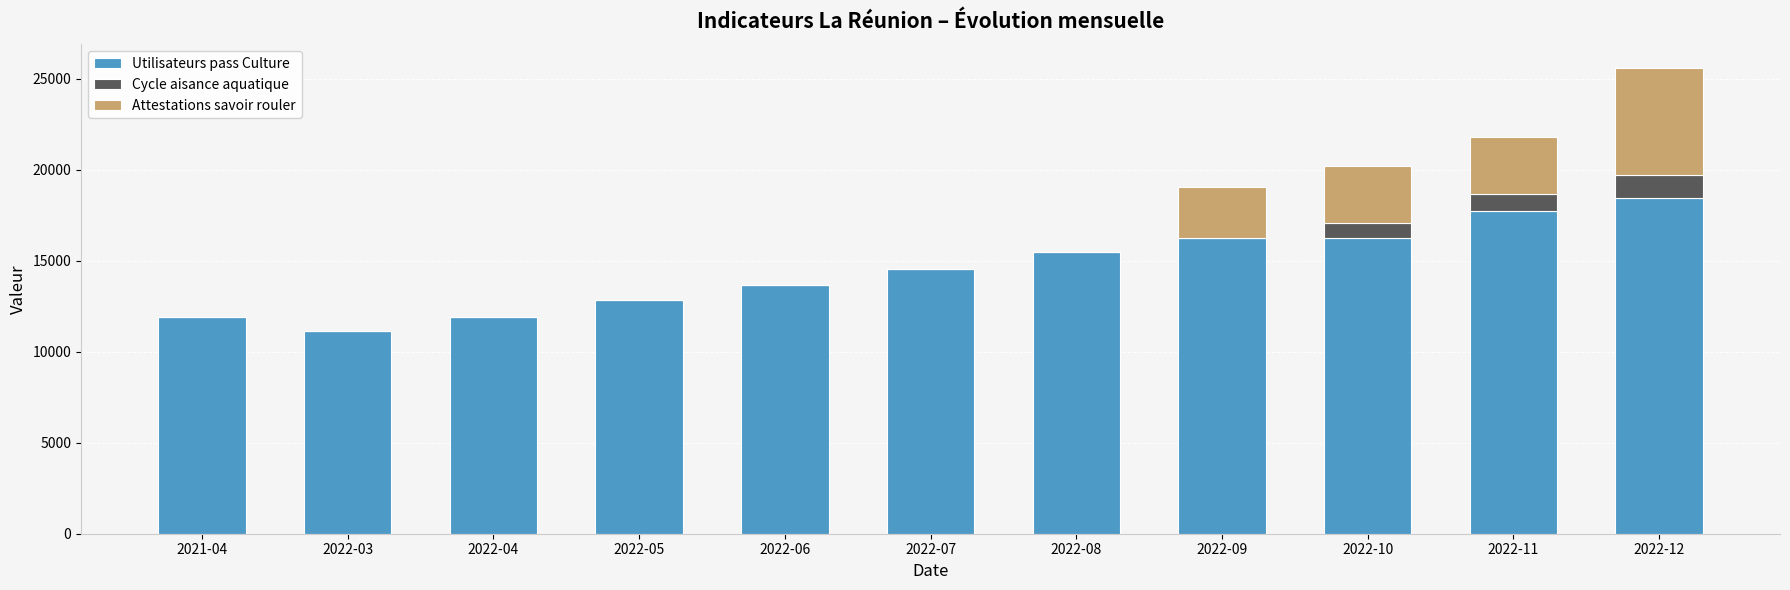

True or false: Utilisateurs pass Culture has a value of 26766 at 2022-09.

False